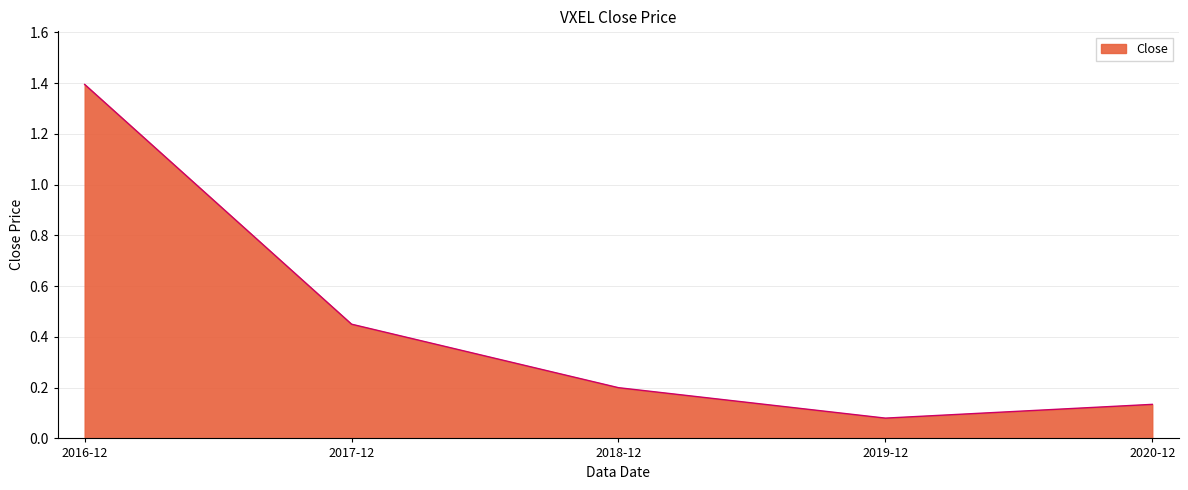

What is the maximum value shown in the chart?

1.4